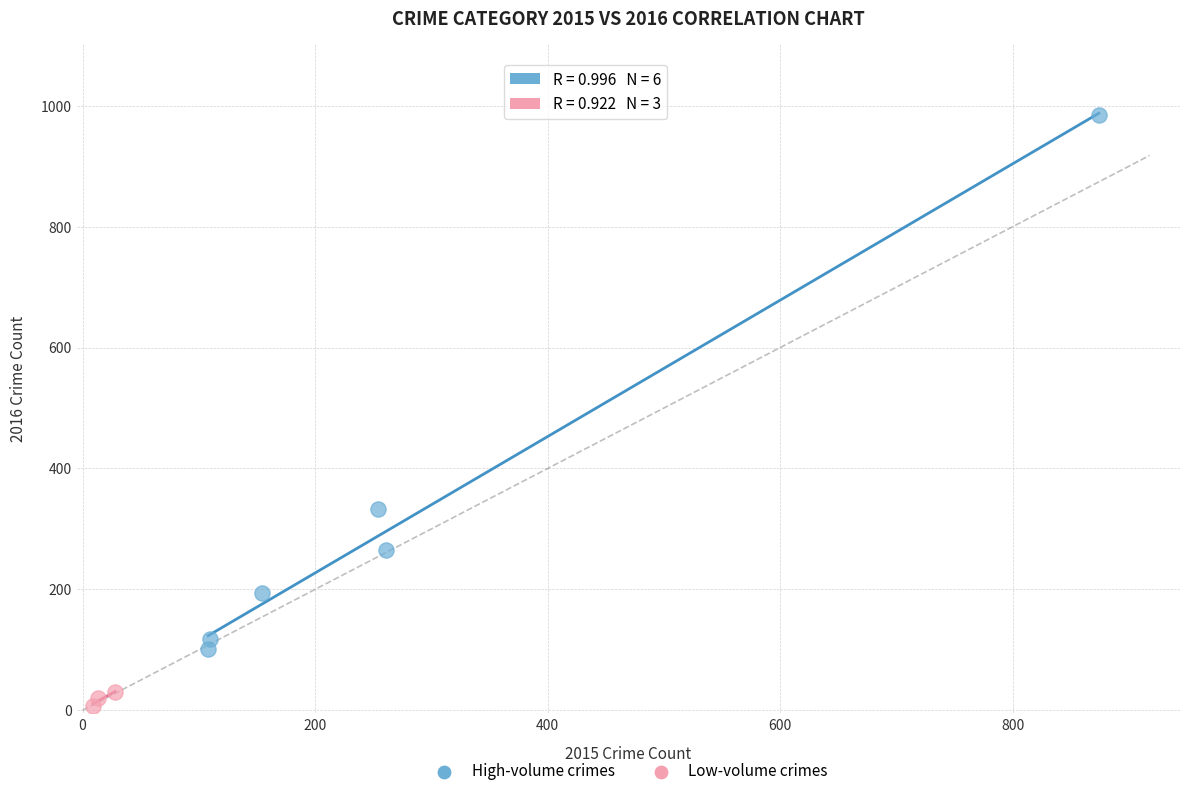

Which series reaches the maximum Y coordinate?

High-volume crimes